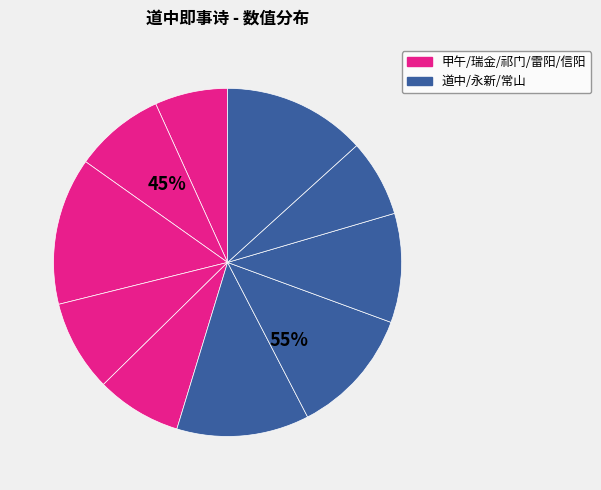

Approximately how many times larger is the value at 信阳道中即事 其一 compared to 甲午岁丹阳道中即事 其一?

1.2